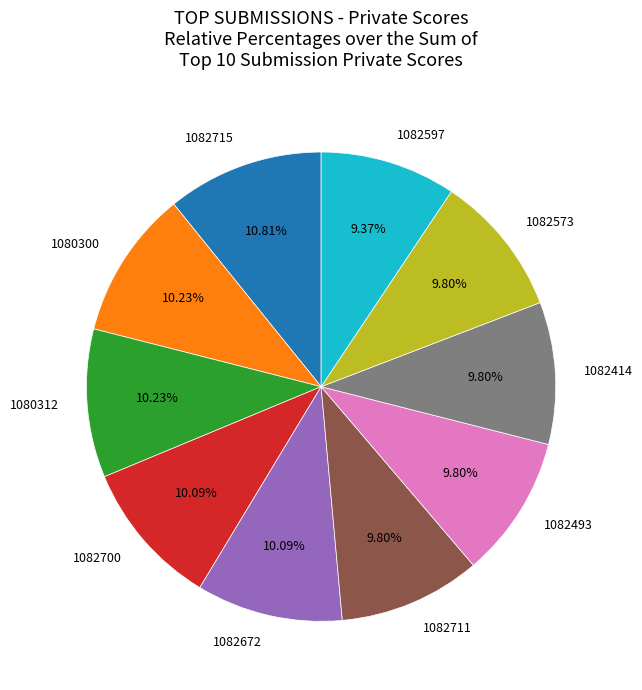

How many segments does this pie chart have?

10